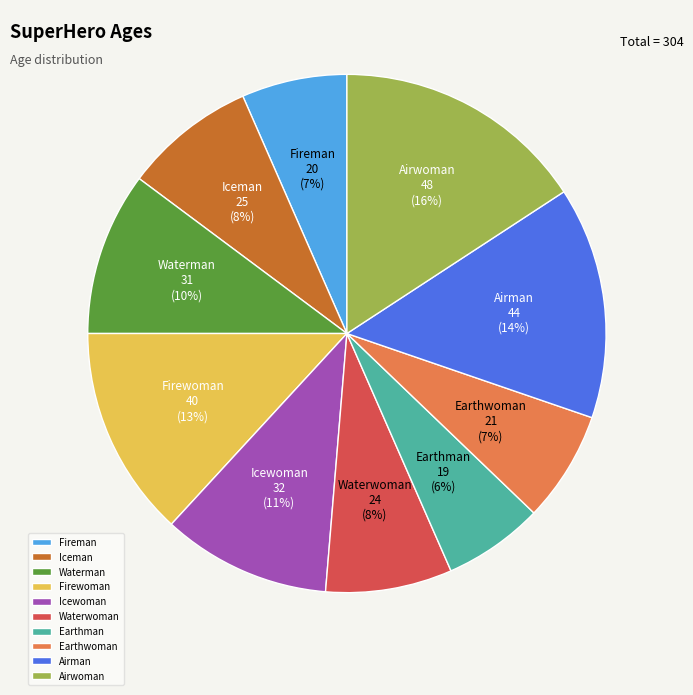

Does any single category account for the majority?

No